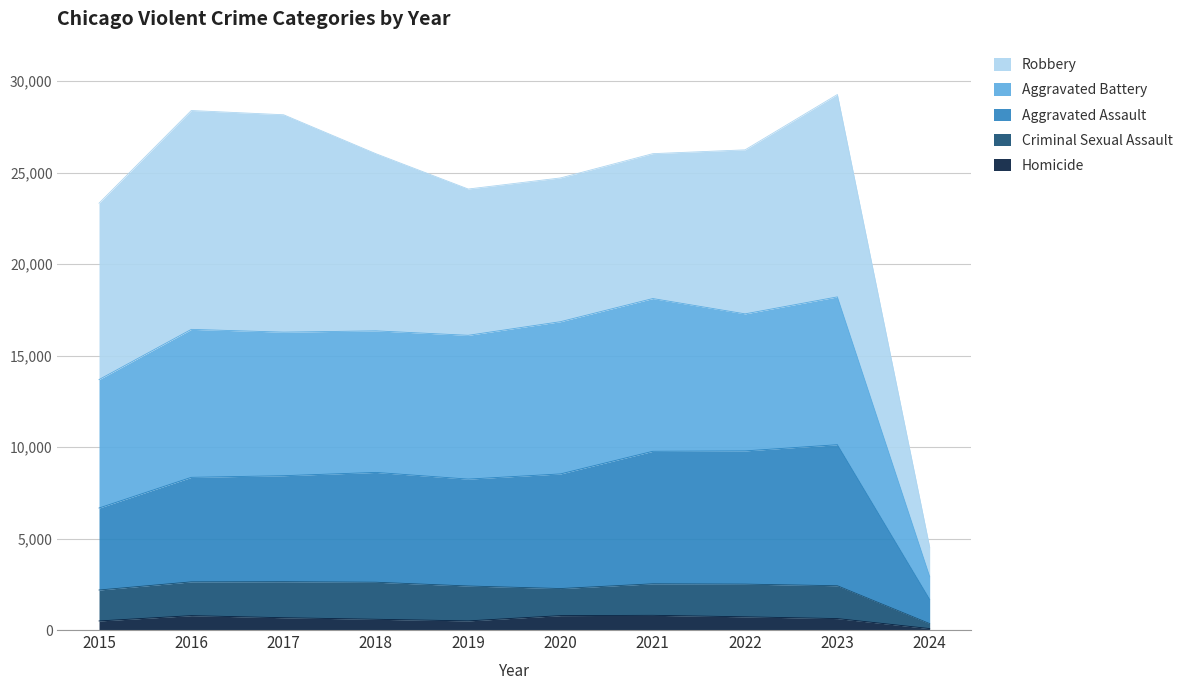

Is the value of Aggravated Battery at 2021 greater than the value of Homicide at 2020?

Yes